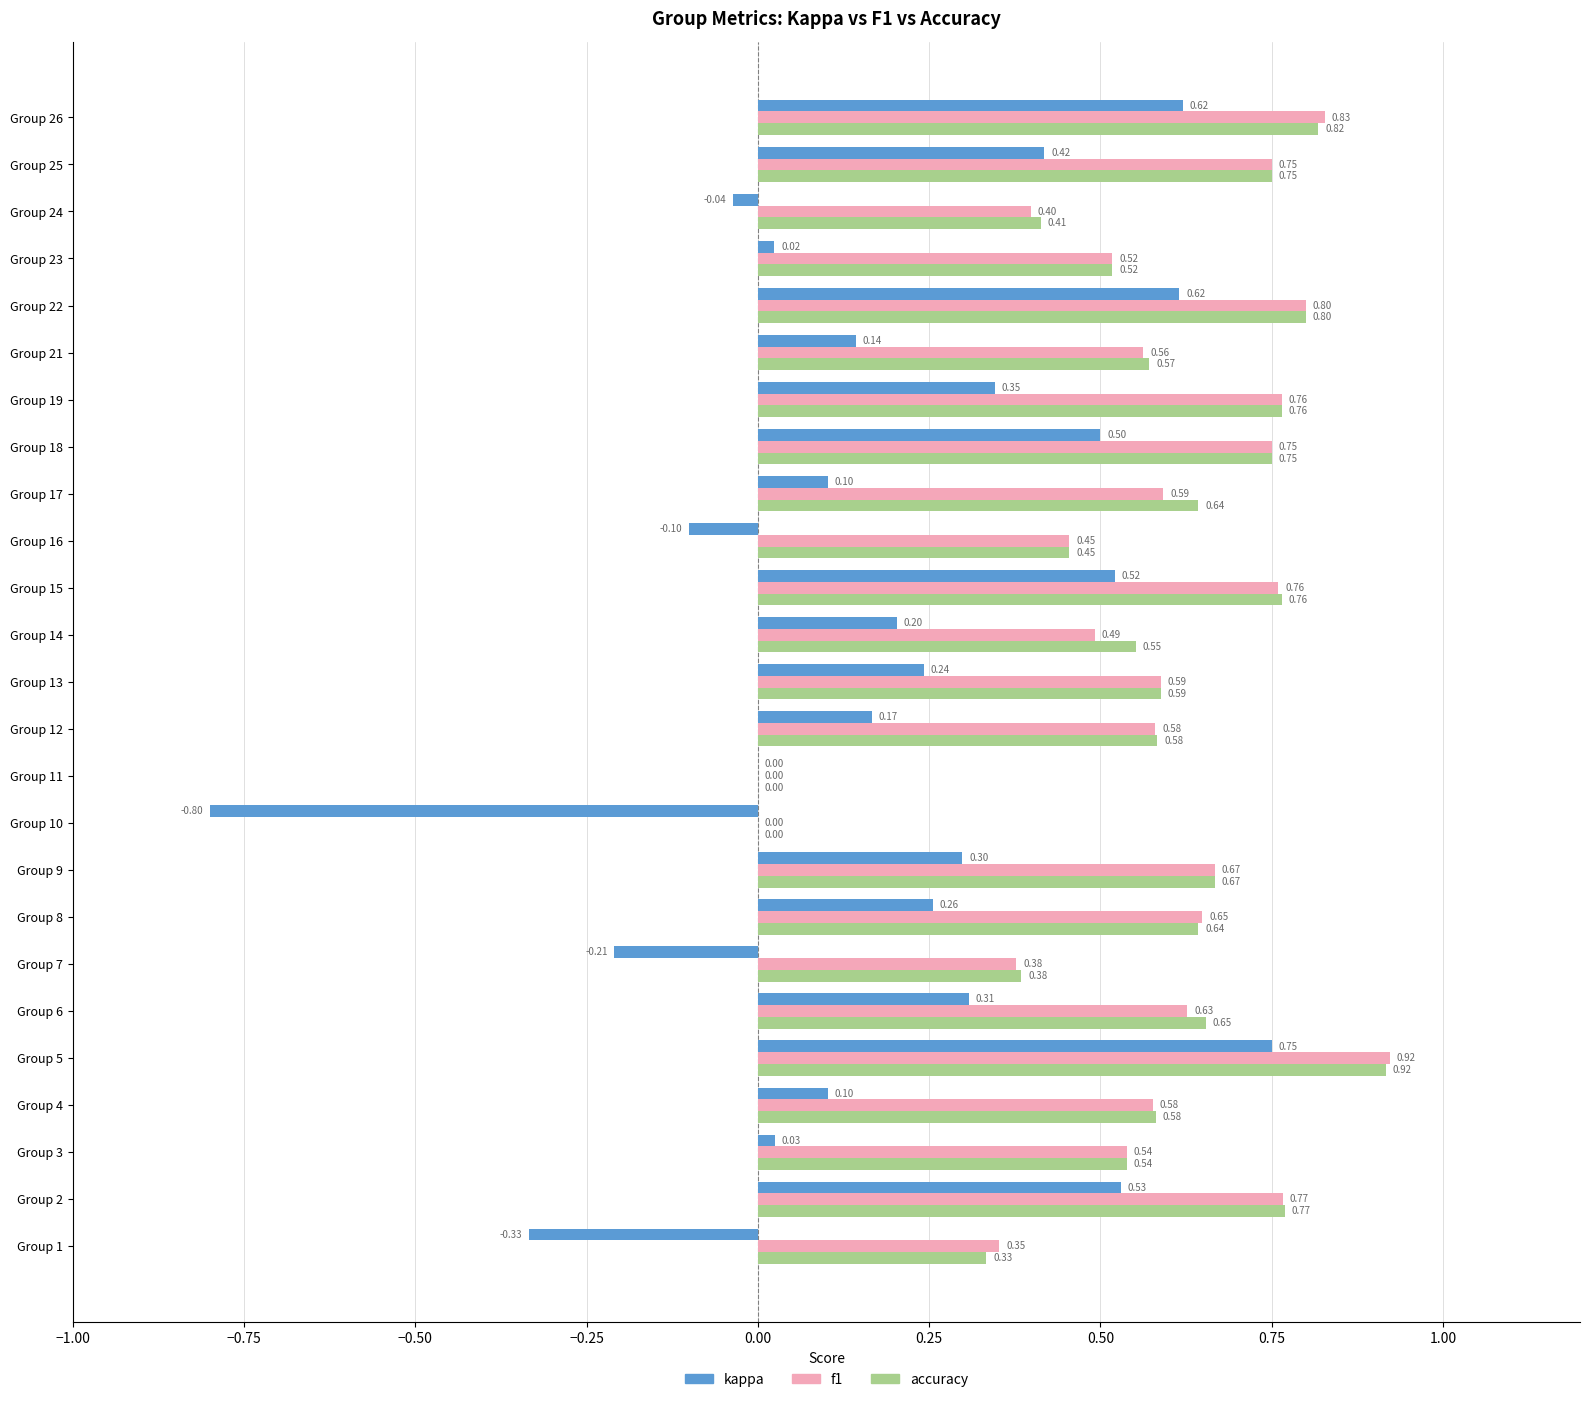

Which series changed the most between Group 14 and Group 21?

f1